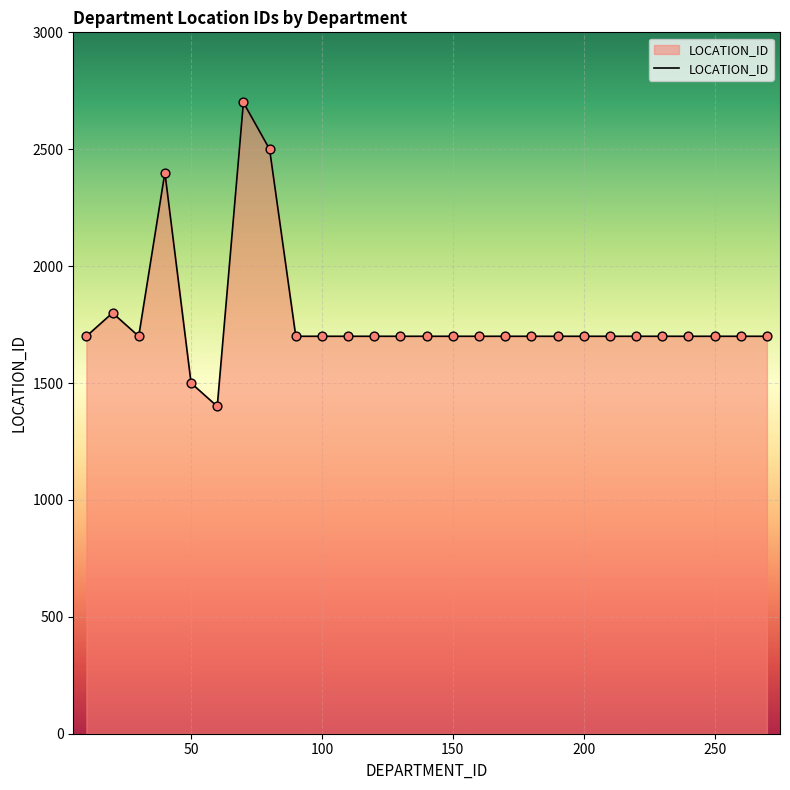

What is the difference between the maximum and minimum values?

1300